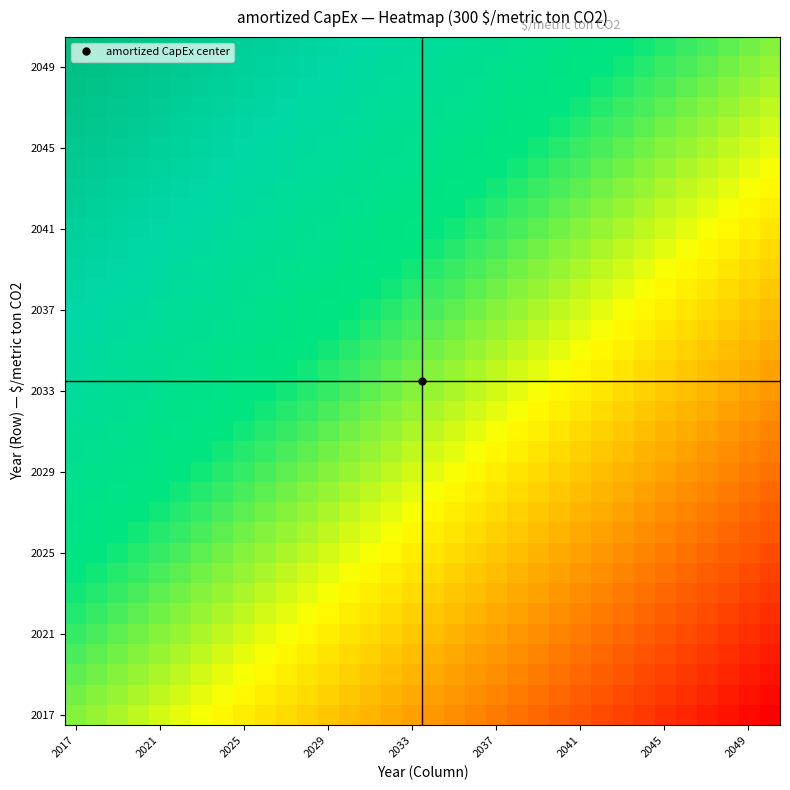

At how many categories does at least one series exceed 300?

33